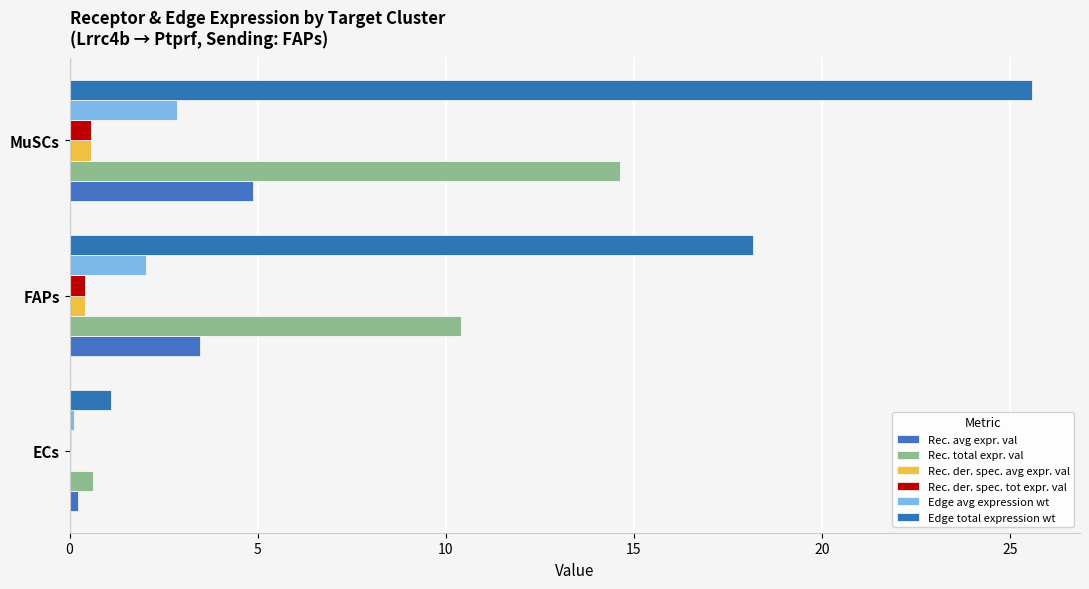

What is the average value of the Rec. total expr. val series?

8.6